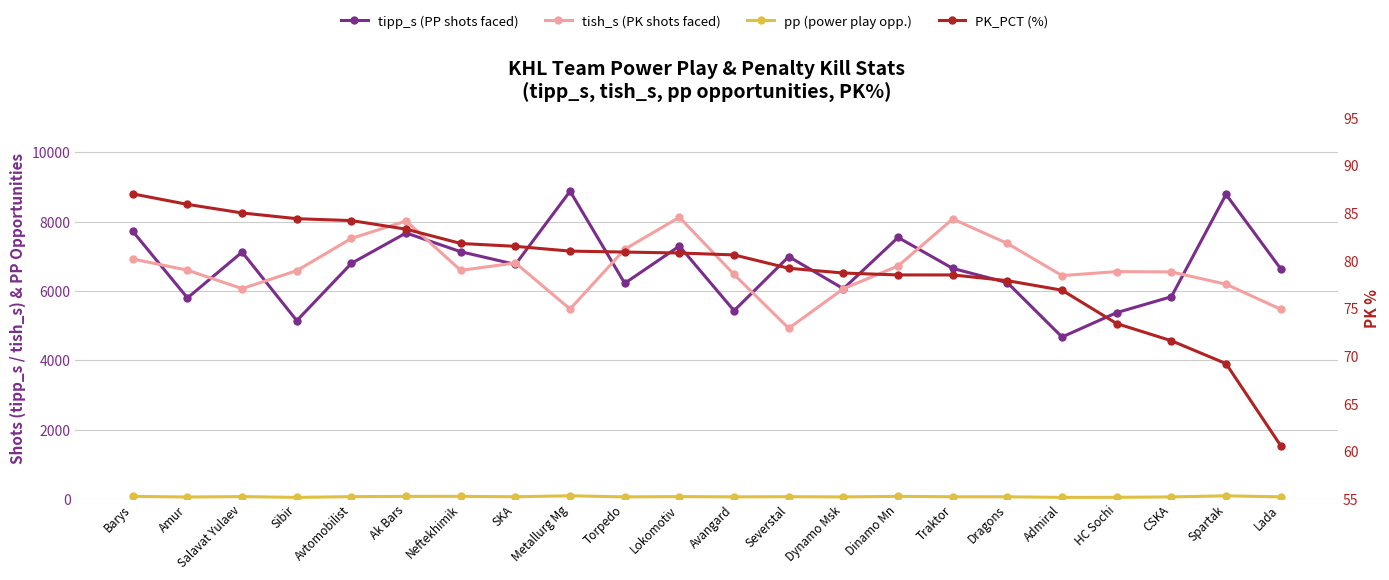

True or false: PK_PCT (%) has a value of 40.4 at Lada.

False